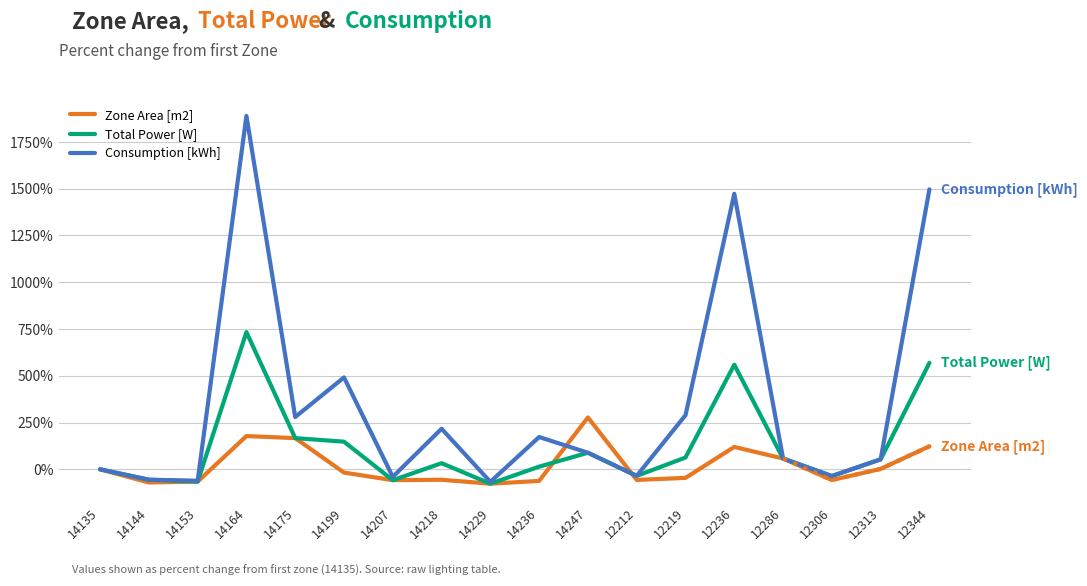

Reading left to right, transcribe all the data shown in this chart.

Zone Area [m2]: 14135=0.0	14144=-70.3	14153=-65.8	14164=177.8	14175=166.8	14199=-17.4	14207=-58.0	14218=-55.7	14229=-76.7	14236=-61.9	14247=277.4	12212=-56.7	12219=-45.6	12236=119.7	12286=57.8	12306=-57.2	12313=2.3	12344=123.1
Total Power [W]: 14135=0.0	14144=-55.4	14153=-65.8	14164=733.4	14175=166.8	14199=147.8	14207=-58.0	14218=32.8	14229=-76.8	14236=14.3	14247=88.6	12212=-35.0	12219=63.2	12236=559.1	12286=57.8	12306=-35.9	12313=53.4	12344=569.0
Consumption [kWh]: 14135=0.0	14144=-55.4	14153=-60.9	14164=1888.9	14175=279.6	14199=491.3	14207=-40.3	14218=217.0	14229=-67.0	14236=172.7	14247=88.7	12212=-35.0	12219=289.4	12236=1472.9	12286=57.8	12306=-35.8	12313=53.4	12344=1496.5